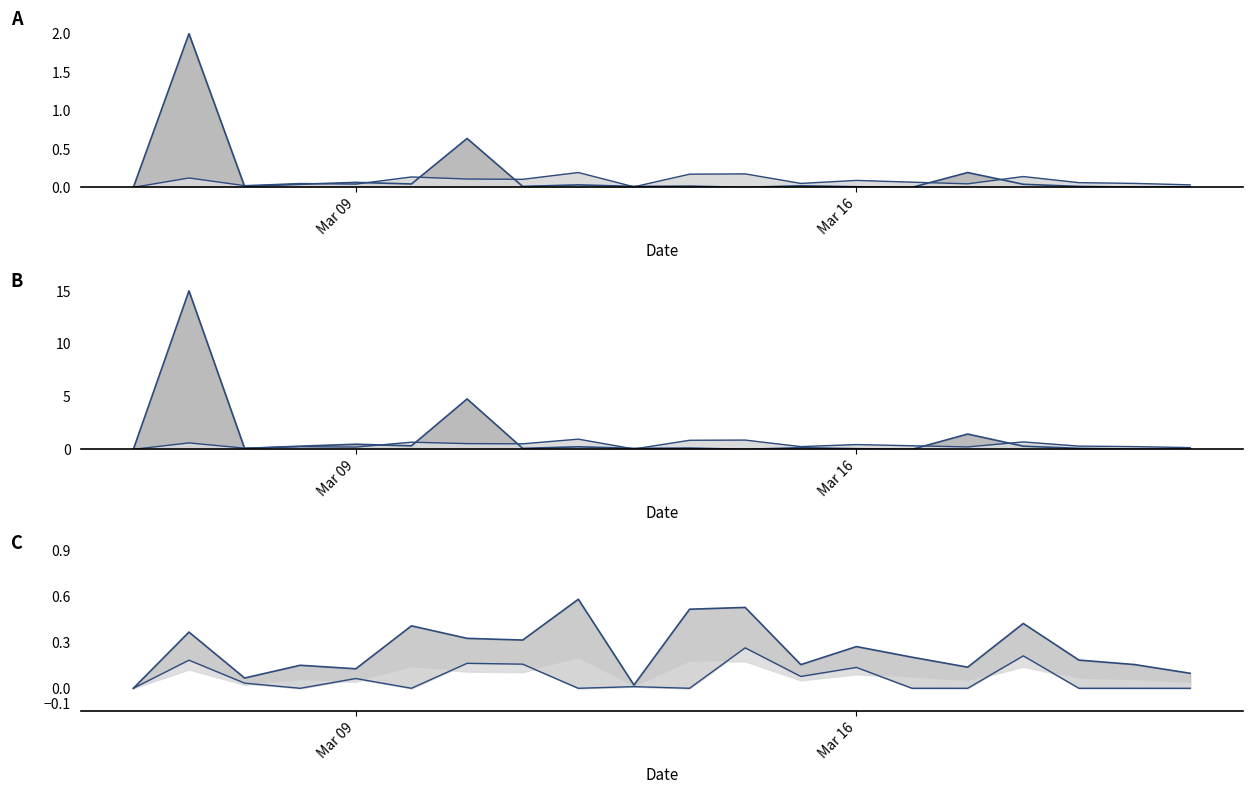

True or false: lower_line has a value of 0.1 at 15.

False